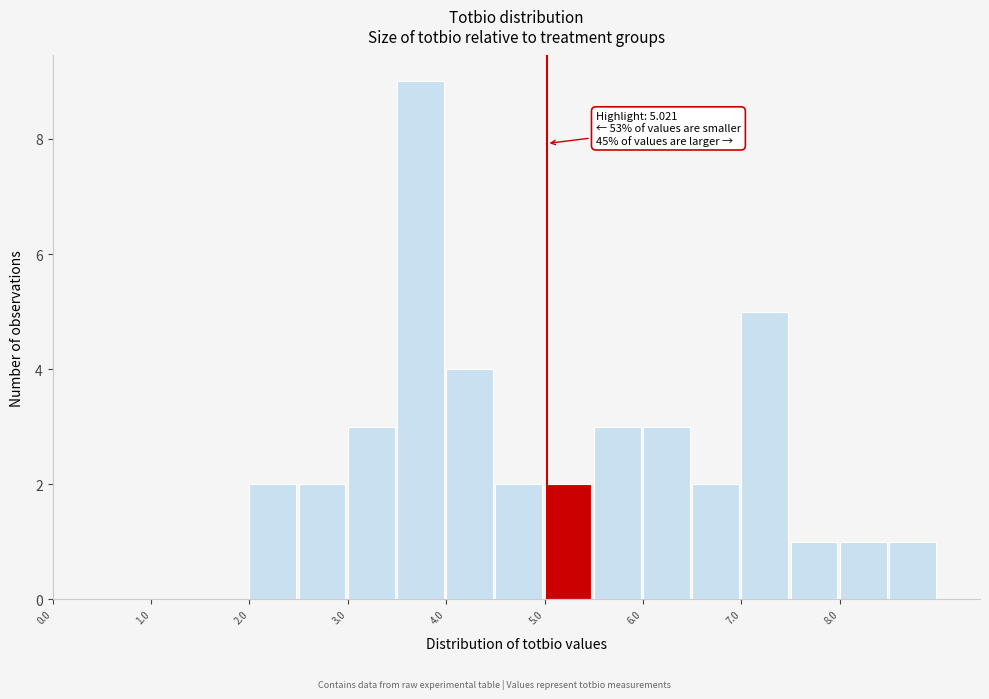

Which range on the x-axis has the tallest bar?

3.5 to 4.0